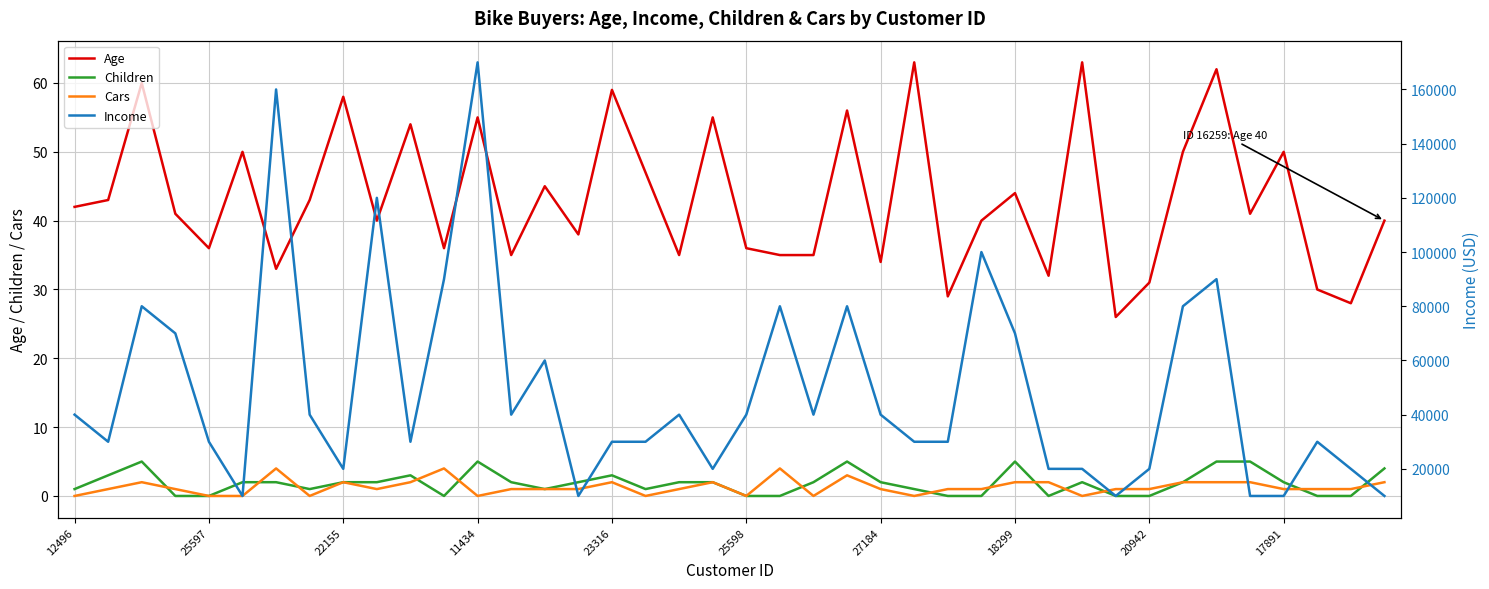

Reading left to right, what are all the values shown in this chart?

Age: 42	43	60	41	36	50	33	43	58	40	54	36	55	35	45	38	59	47	35	55	36	35	35	56	34	63	29	40	44	32	63	26	31	50	62	41	50	30	28	40
Children: 1	3	5	0	0	2	2	1	2	2	3	0	5	2	1	2	3	1	2	2	0	0	2	5	2	1	0	0	5	0	2	0	0	2	5	5	2	0	0	4
Cars: 0	1	2	1	0	0	4	0	2	1	2	4	0	1	1	1	2	0	1	2	0	4	0	3	1	0	1	1	2	2	0	1	1	2	2	2	1	1	1	2
Income: 40000	30000	80000	70000	30000	10000	160000	40000	20000	120000	30000	90000	170000	40000	60000	10000	30000	30000	40000	20000	40000	80000	40000	80000	40000	30000	30000	100000	70000	20000	20000	10000	20000	80000	90000	10000	10000	30000	20000	10000